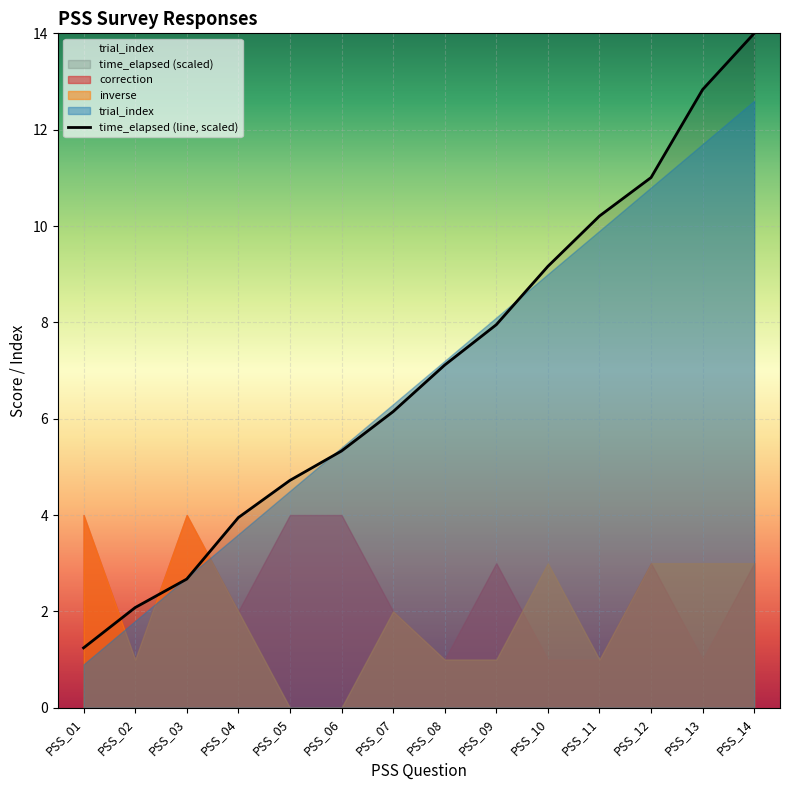

What is the sum of all values?

98.4